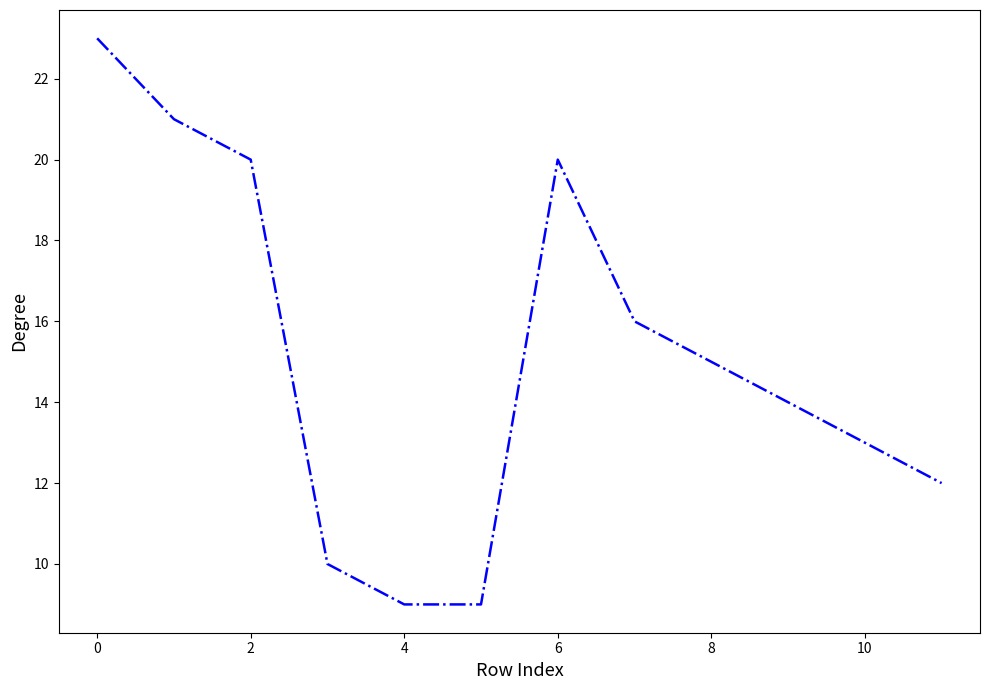

What is the greatest value displayed?

23